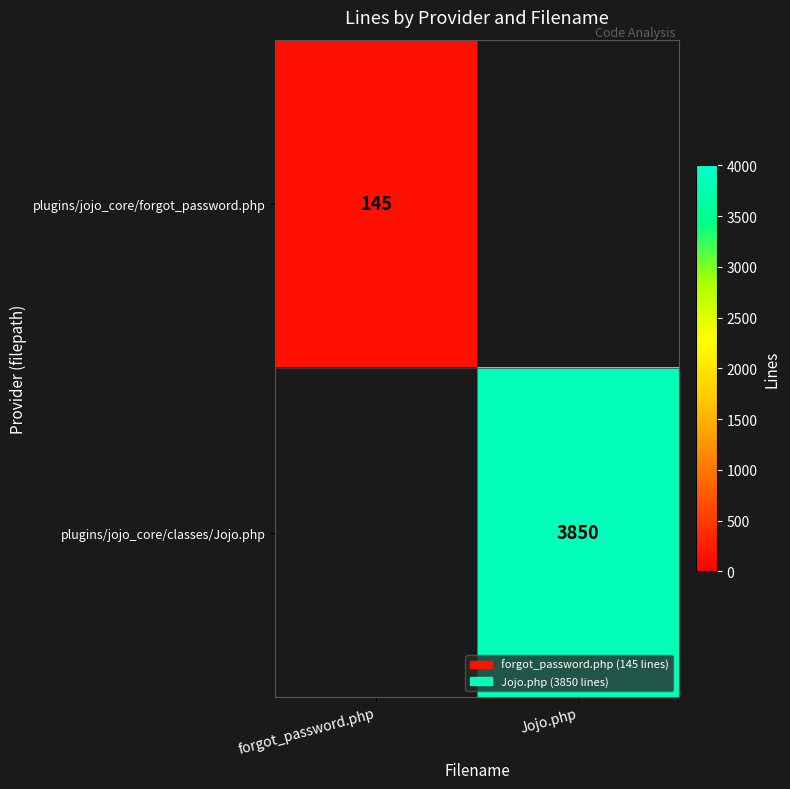

Is it true that plugins/jojo_core/classes/Jojo.php equals 5152 at Jojo.php?

False